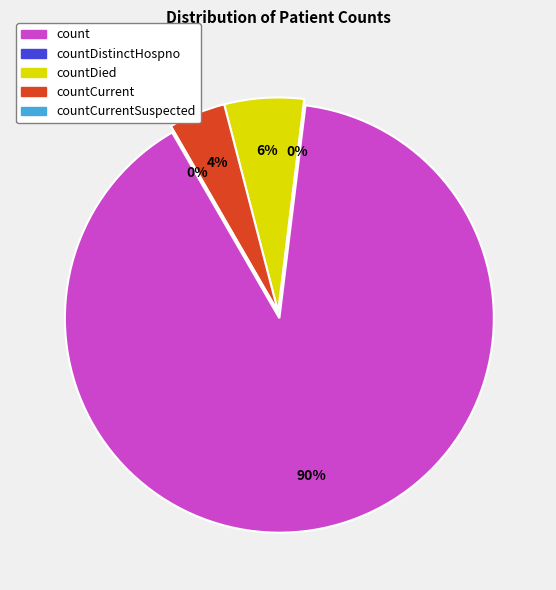

Rank the categories by value from highest to lowest.

count, countDied, countCurrent, countDistinctHospno, countCurrentSuspected